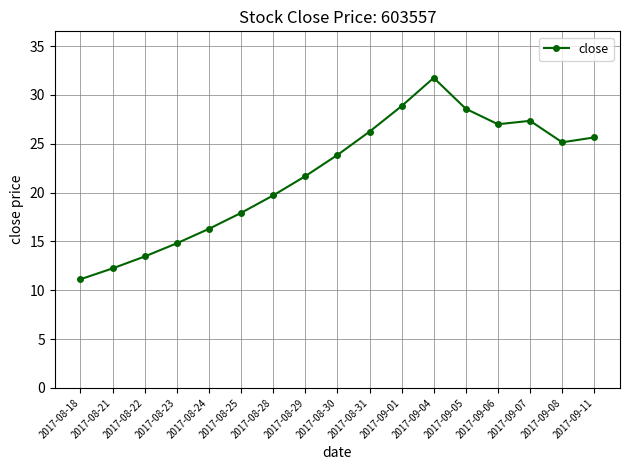

Is it true that the value at 2017-09-04 is 31.8?

True